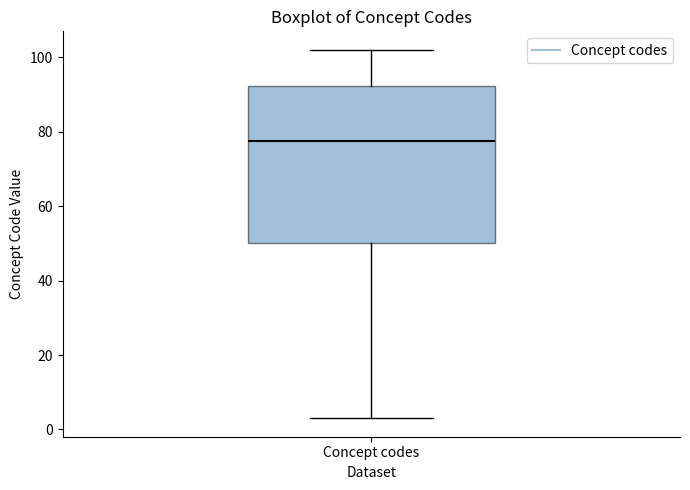

Where is the upper edge of the box for Concept codes on the y-axis? The values are not printed on the chart, so give them approximately, as read against the axis.

92